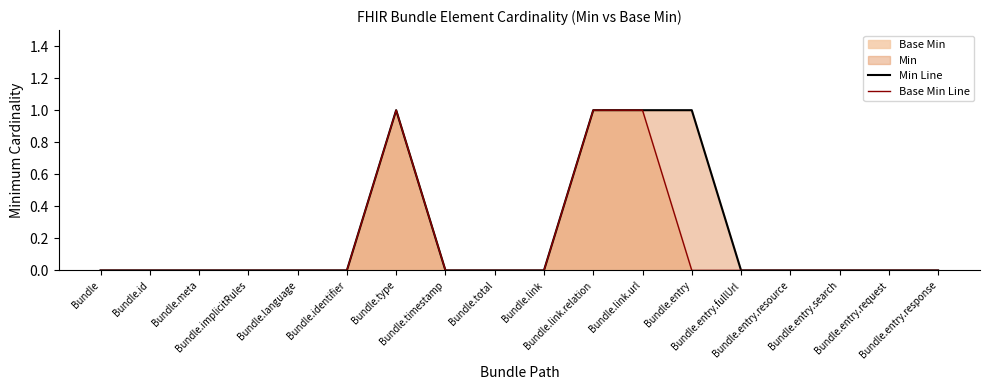

At how many categories does at least one series exceed 0?

4